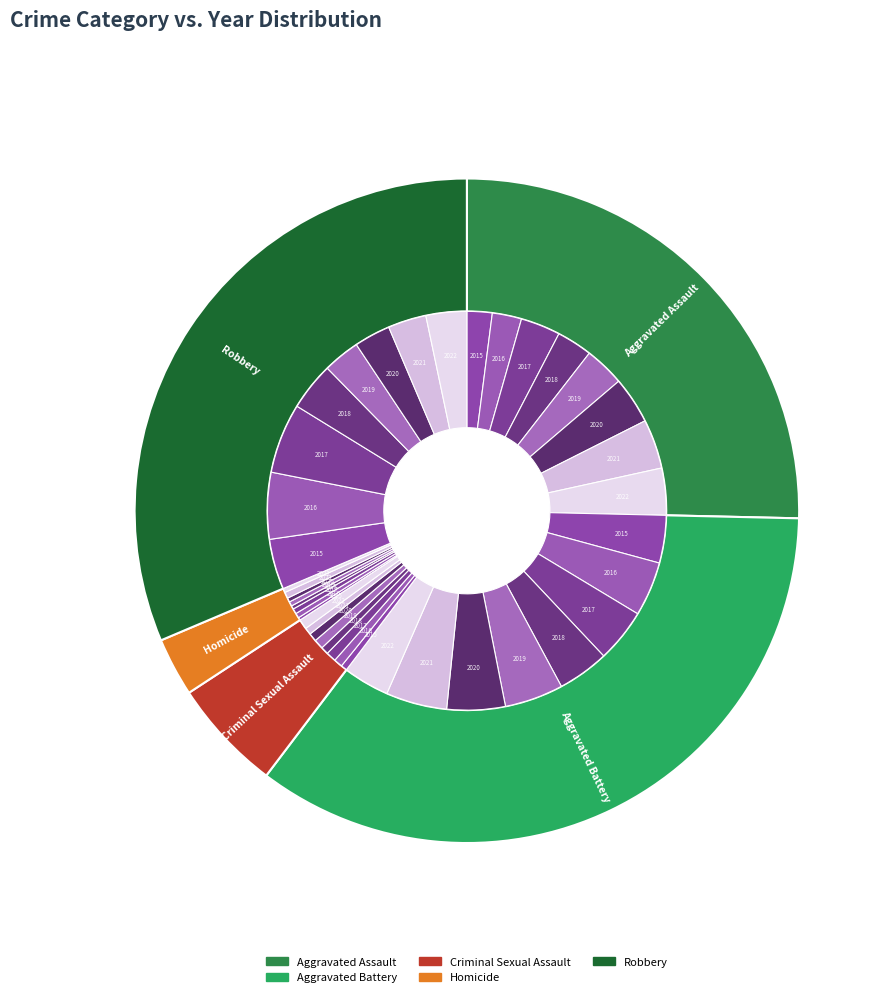

To the nearest percent, what is the average slice percentage?

12%